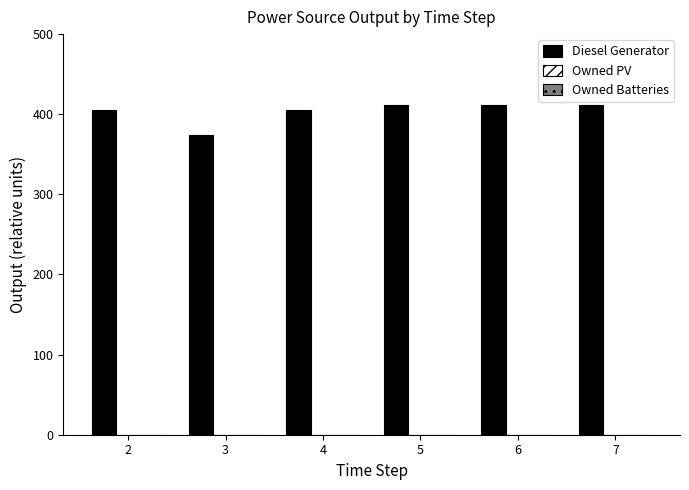

The value at 2 is 170. True or false?

False